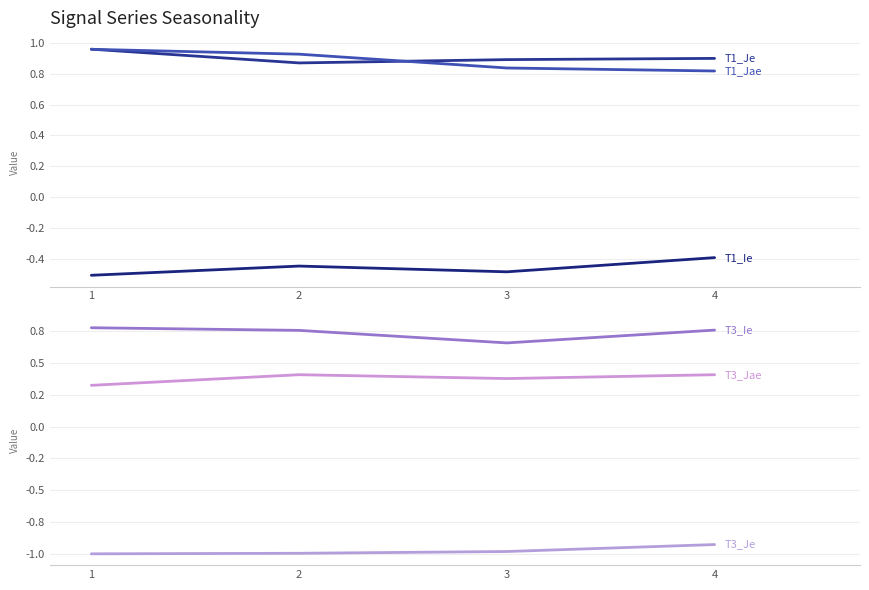

The value of T3_Je at 4 is -0.9. True or false?

True